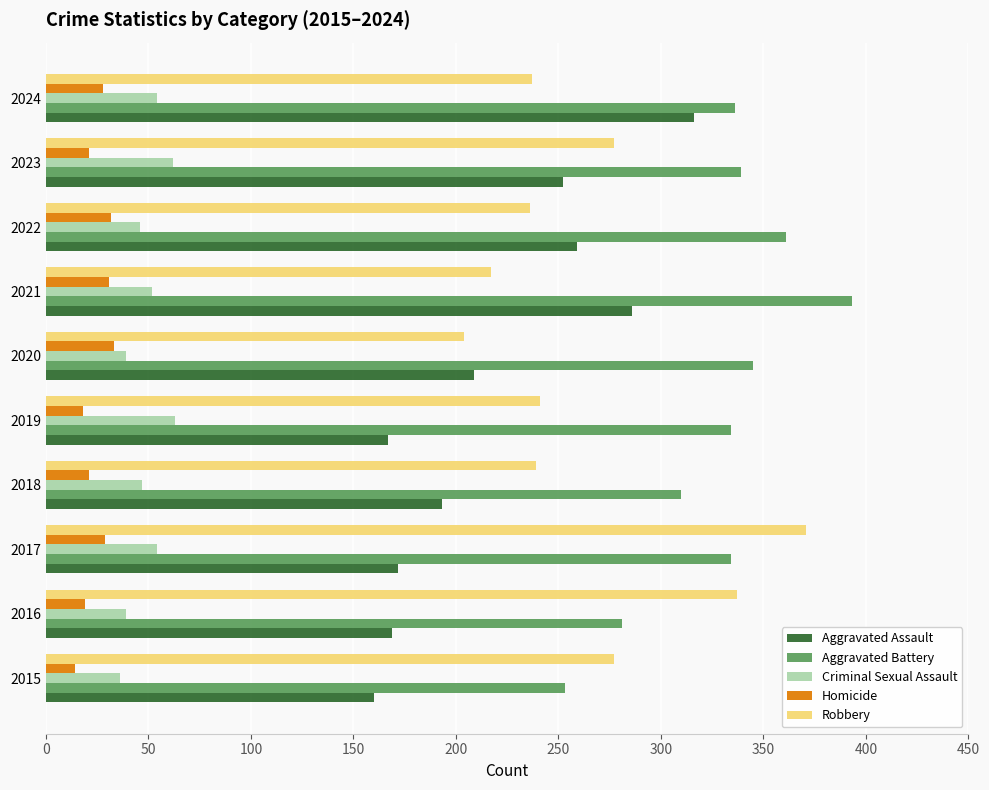

What is the total value across all series at 2020?

830